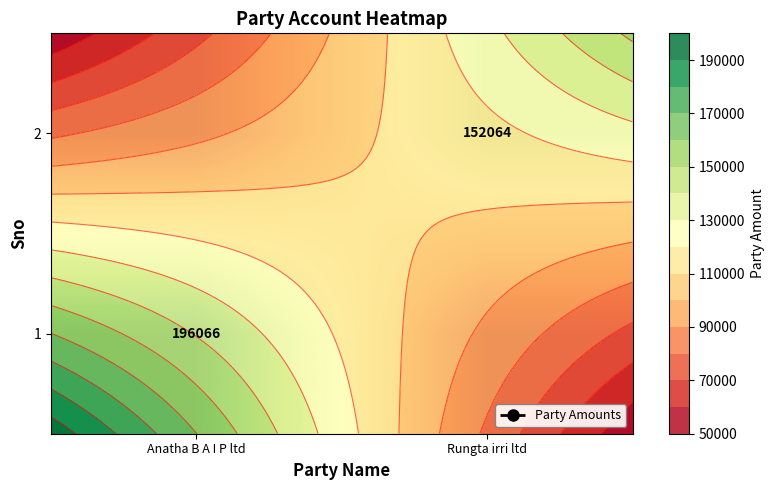

At Anatha B A I P ltd, list the series in order from largest to smallest.

1, 2